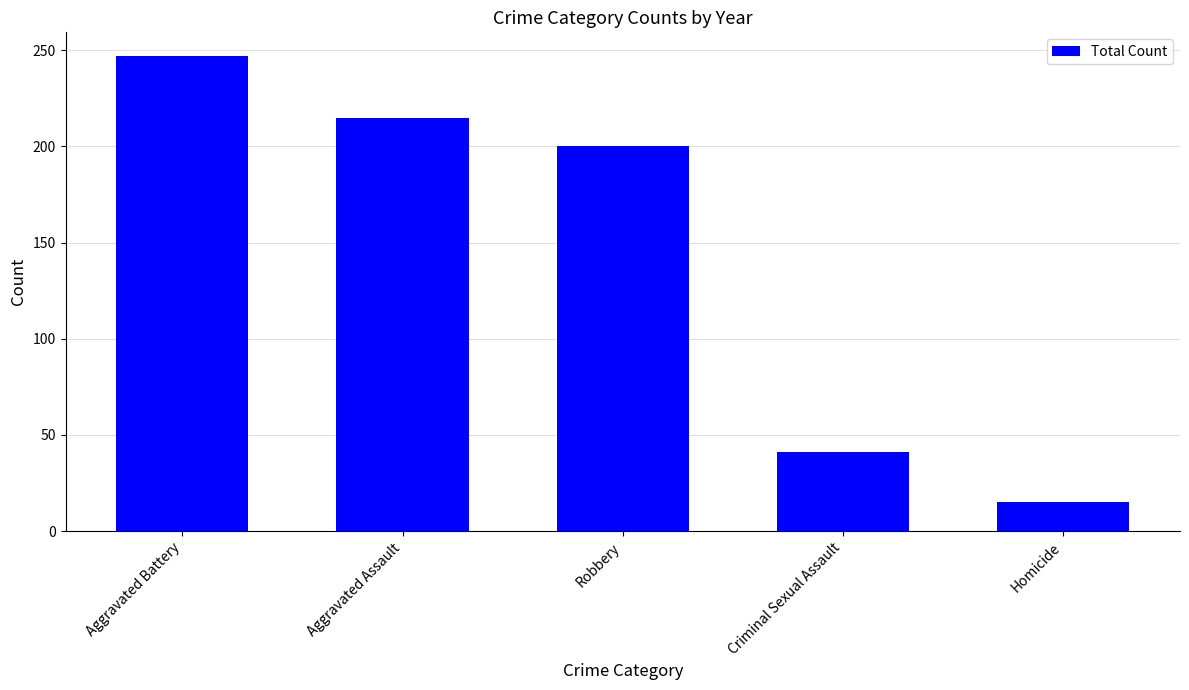

What is the greatest value displayed?

247